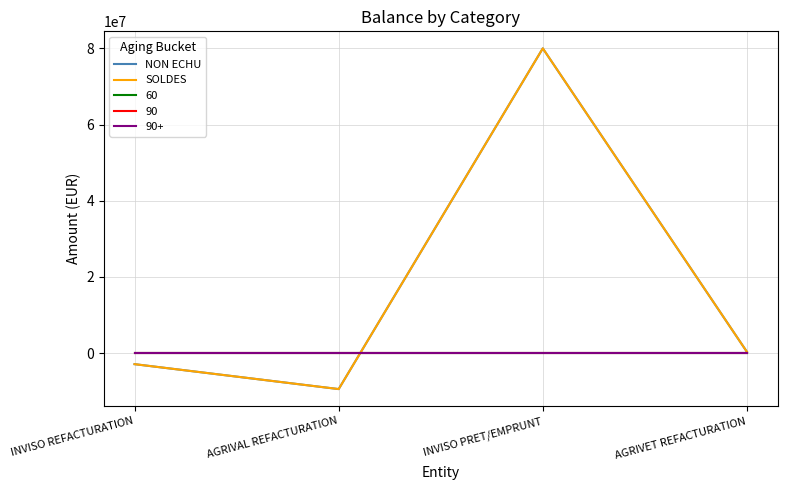

True or false: SOLDES has a value of 80000000.0 at INVISO PRET/EMPRUNT.

True